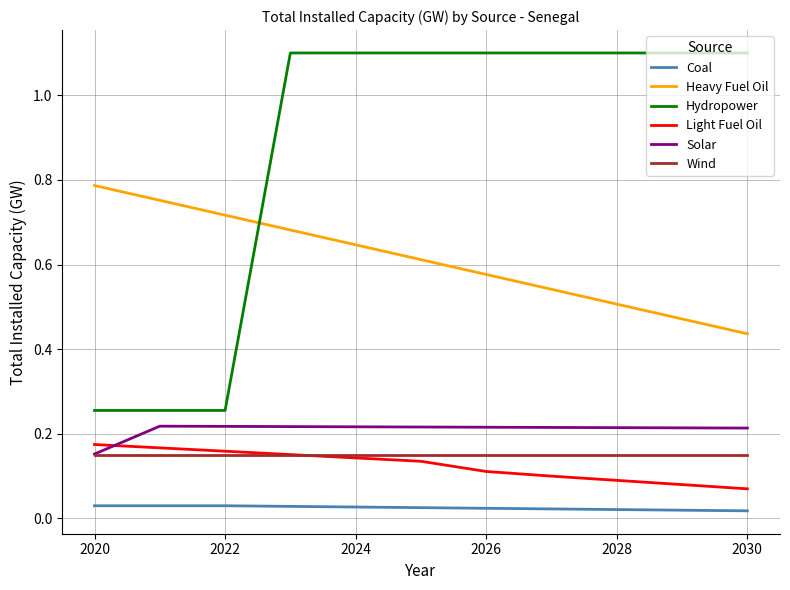

True or false: Light Fuel Oil and Coal cross at least once.

False